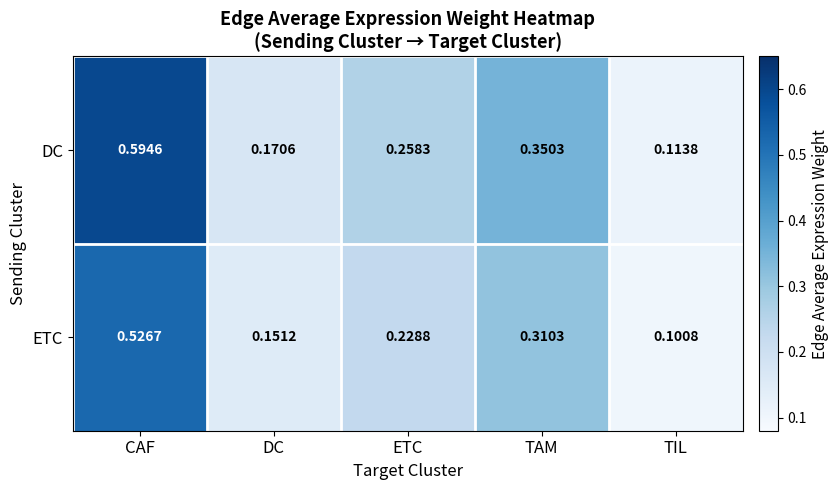

Which category has the lowest value in the DC series?

TIL